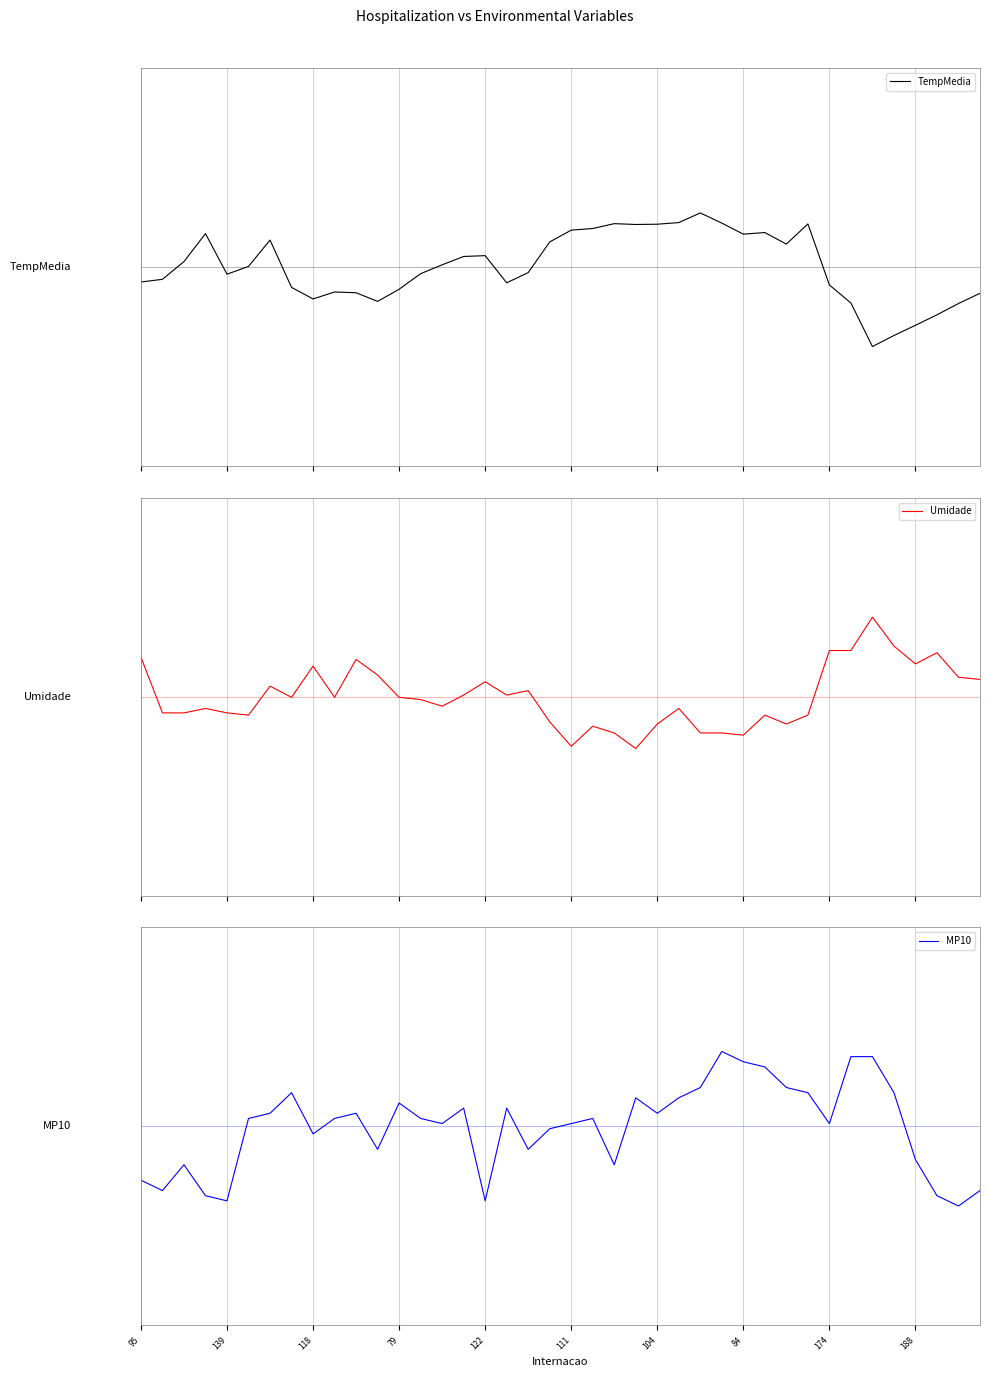

Does the chart have visible grid lines?

Yes